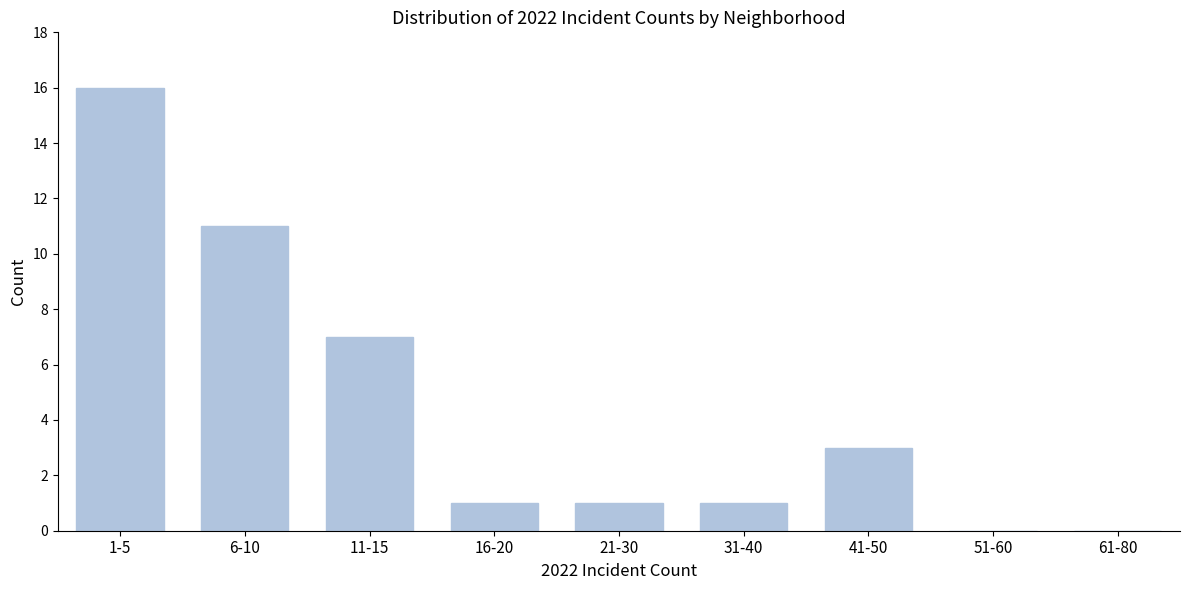

Reading left to right, list all the values displayed in this chart.

1-5=16	6-10=11	11-15=7	16-20=1	21-30=1	31-40=1	41-50=3	51-60=0	61-80=0